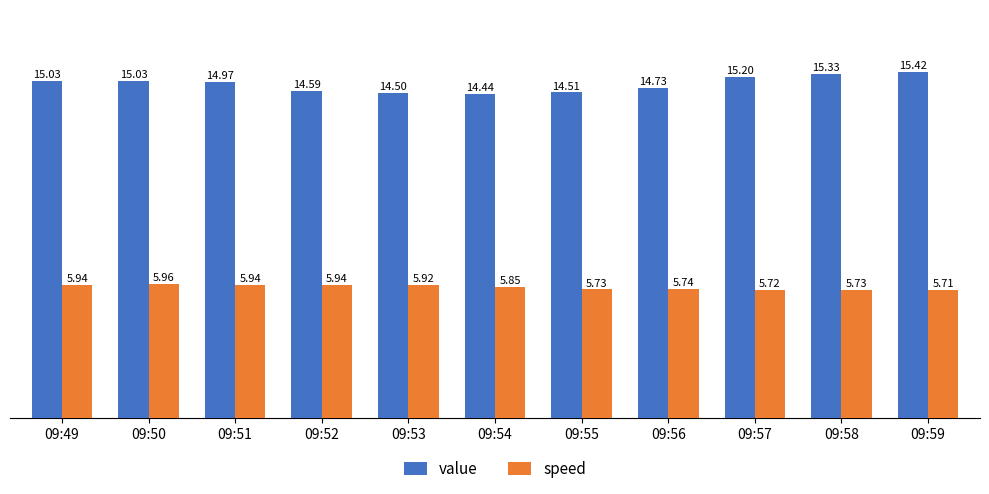

What is the difference between the second highest and minimum values in the value series?

0.9